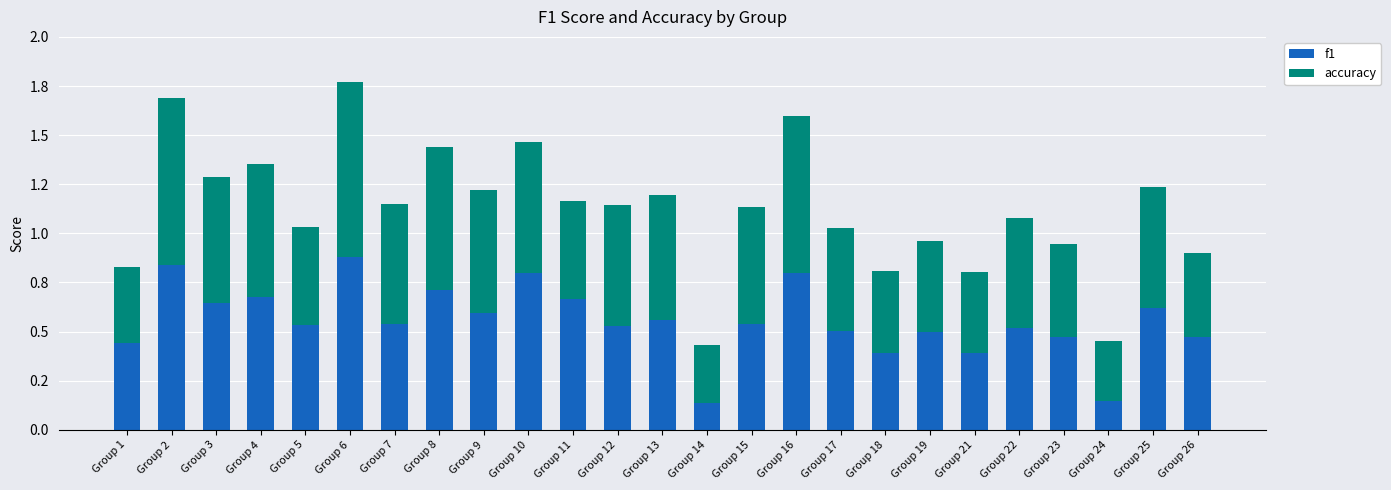

What is the value of the f1 bar at the 5th from the left?

0.5